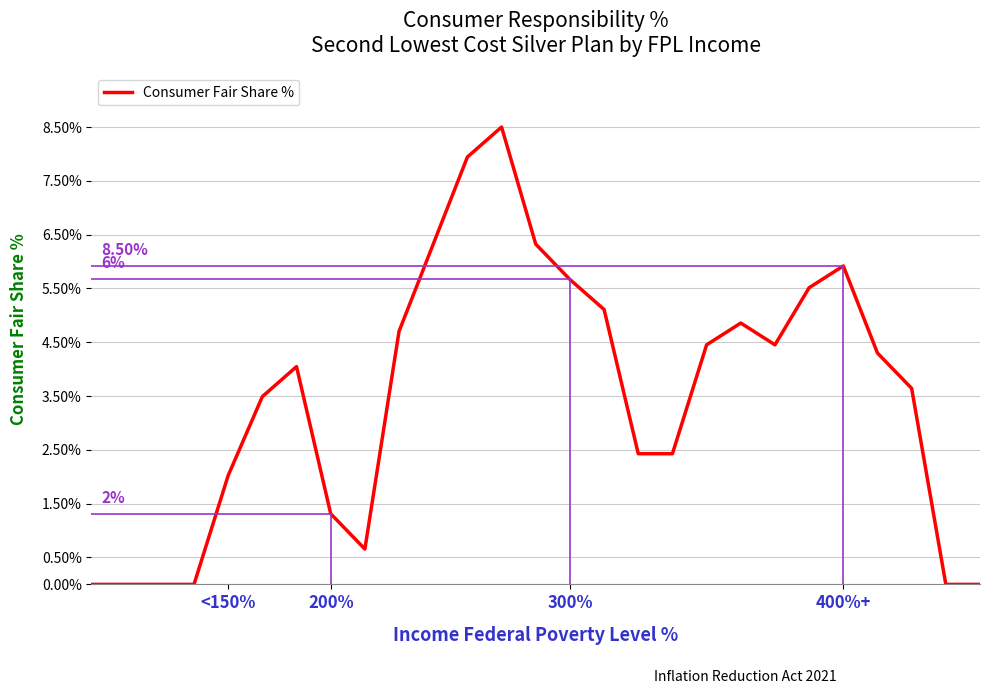

What is the difference between the maximum and minimum values?

8.5